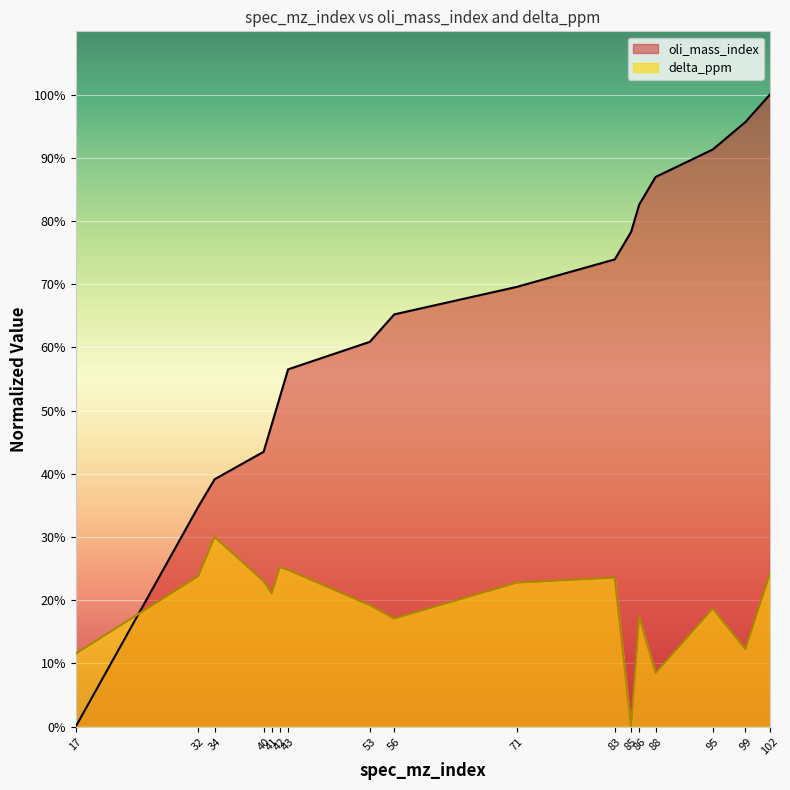

The oli_mass_index series shows 73.9 at 83. True or false?

True